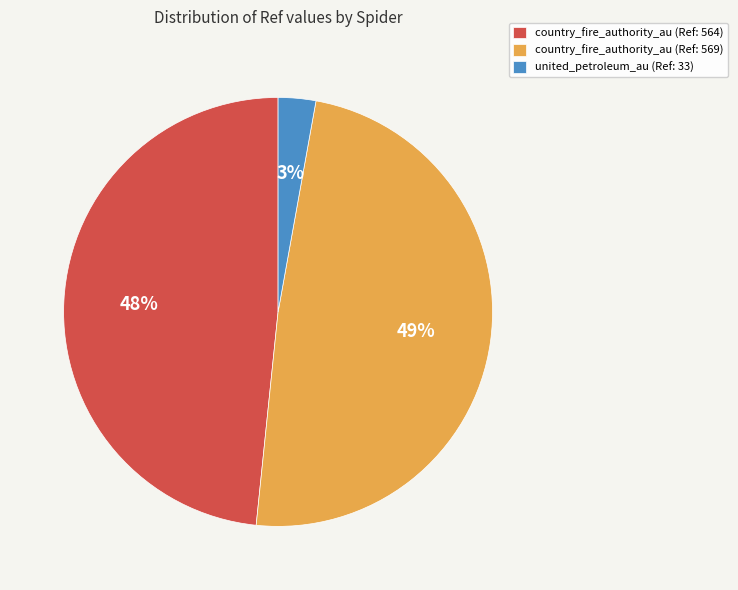

What is the ratio of the value at country_fire_authority_au (Ref: 564) to the value at country_fire_authority_au (Ref: 569)?

1.0